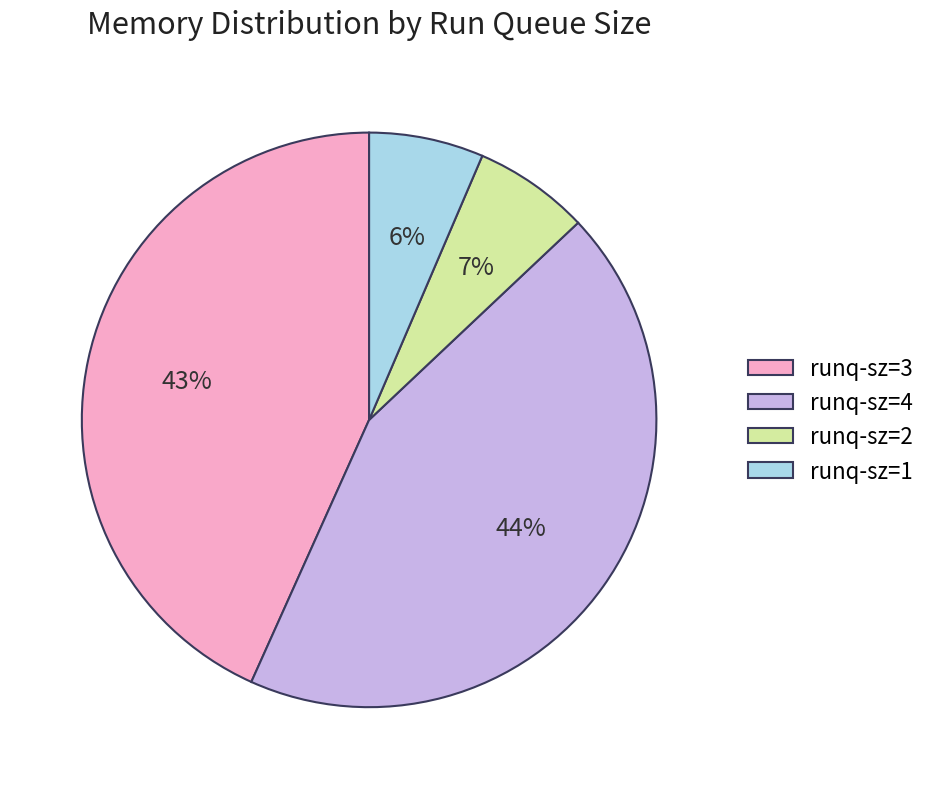

Is it true that runq-sz=3 is 43% of the pie?

True